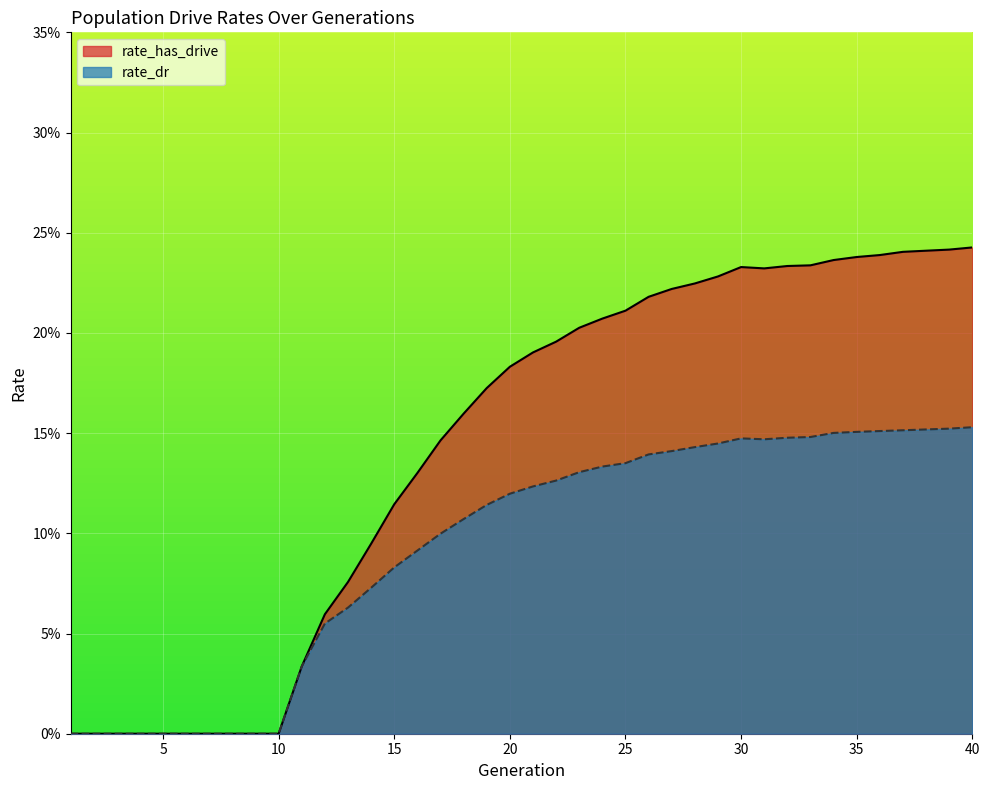

Count the rate_has_drive values in the range 0 to 1.

40